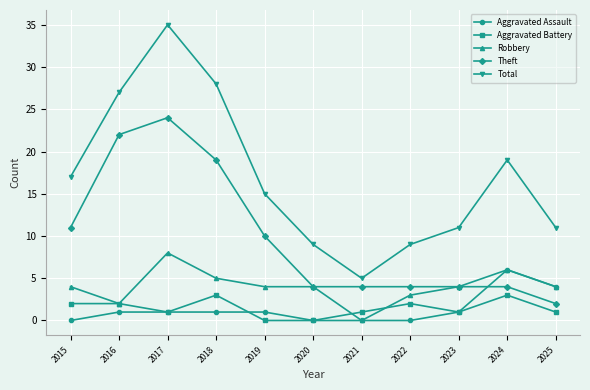

Is this an area chart (filled region under the line)?

No